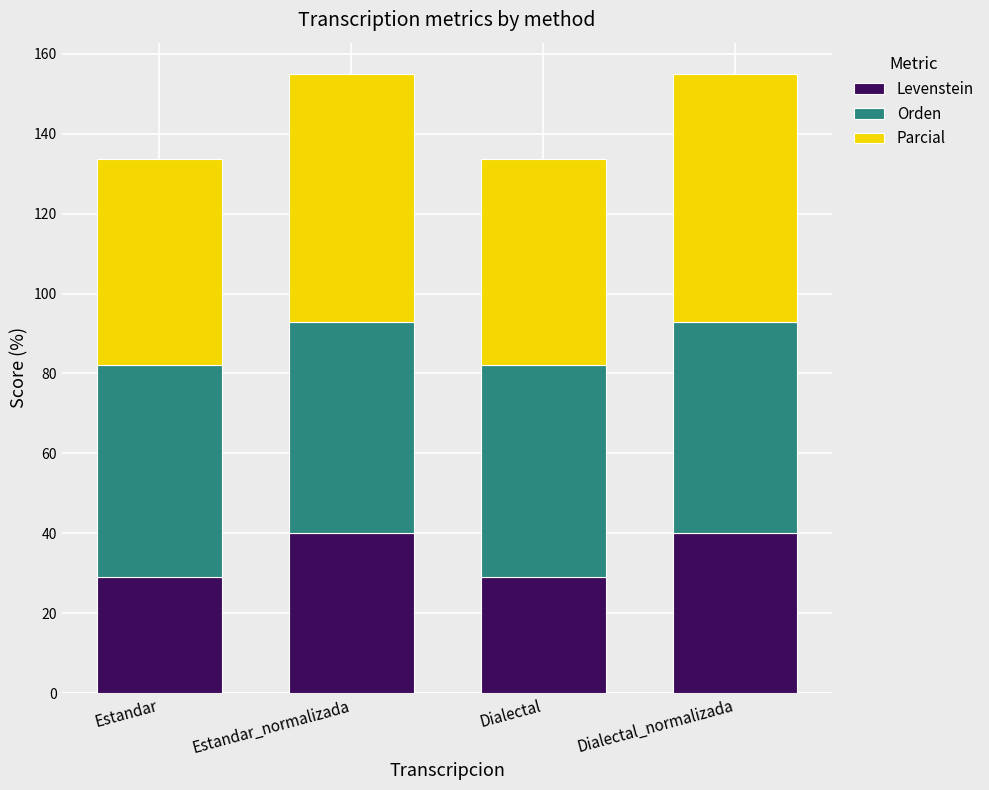

What is the total value across all series at Estandar?

133.7